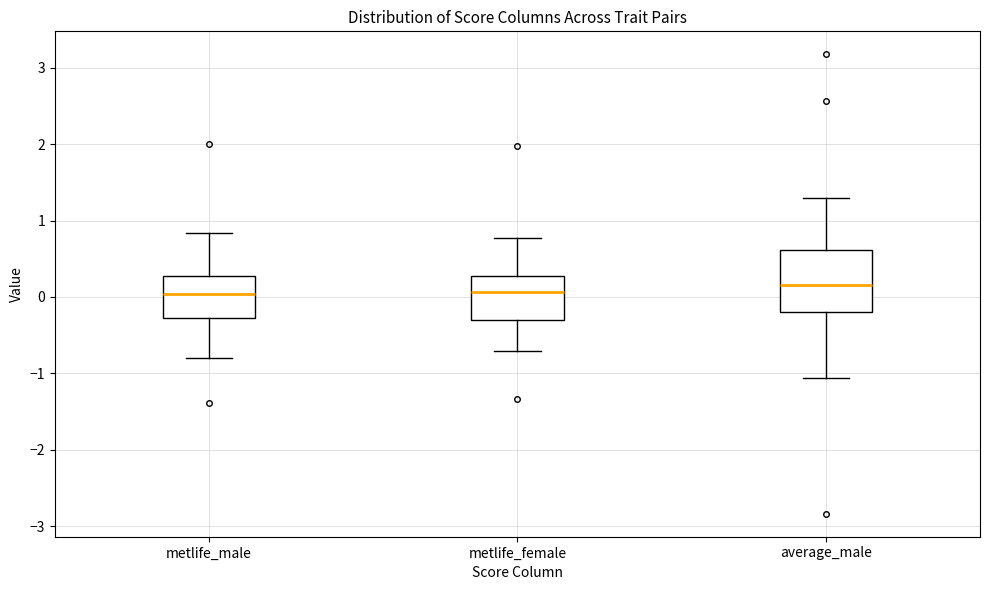

Reading left to right, read every box against the y-axis: the position of its median line, the range the box covers, and the ends of its whiskers. The values are not printed on the chart, so give them approximately, as read against the axis.

metlife_male: median 0.0, box -0.3 to 0.3, whiskers -0.8 to 0.8
metlife_female: median 0.1, box -0.3 to 0.3, whiskers -0.7 to 0.8
average_male: median 0.2, box -0.2 to 0.6, whiskers -1.1 to 1.3